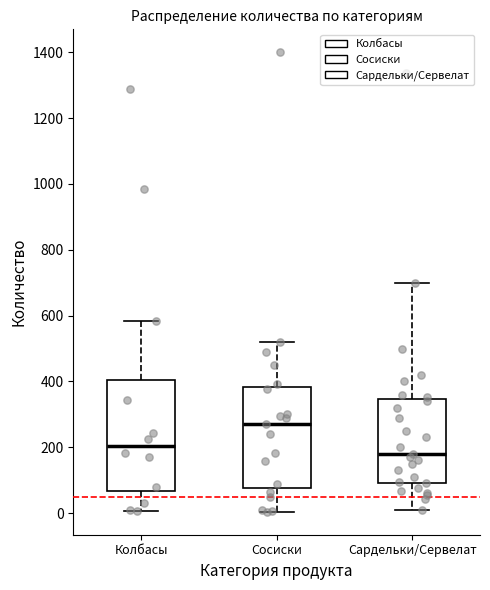

Where does the lower whisker of the box for Колбасы end on the y-axis? The values are not printed on the chart, so give them approximately, as read against the axis.

0